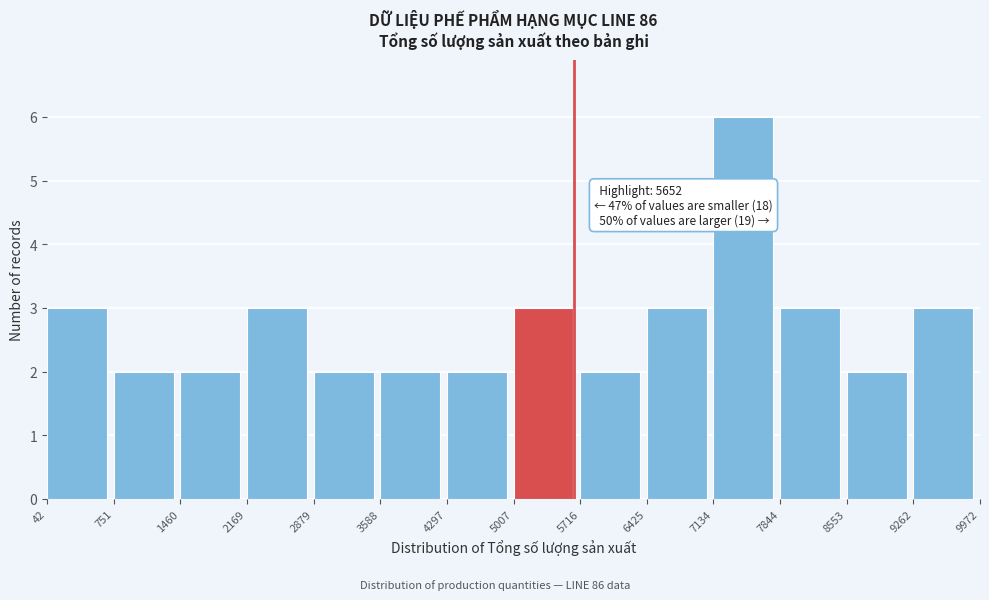

Which range on the x-axis has the tallest bar?

7134 to 7844